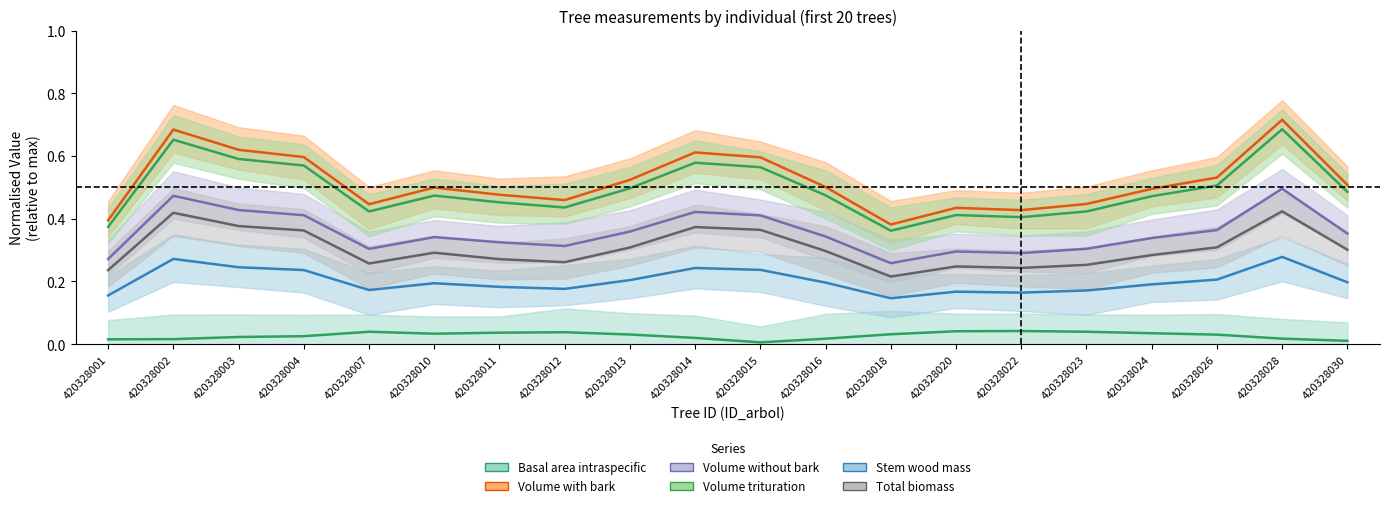

Where is wsw nearest to the value 0?

420328018